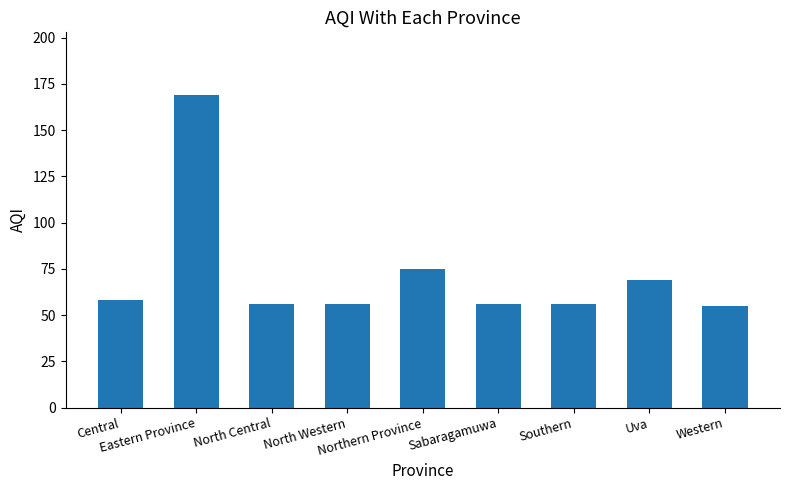

Reading left to right, what are all the values shown in this chart?

Central=58	Eastern Province=169	North Central=56	North Western=56	Northern Province=75	Sabaragamuwa=56	Southern=56	Uva=69	Western=55